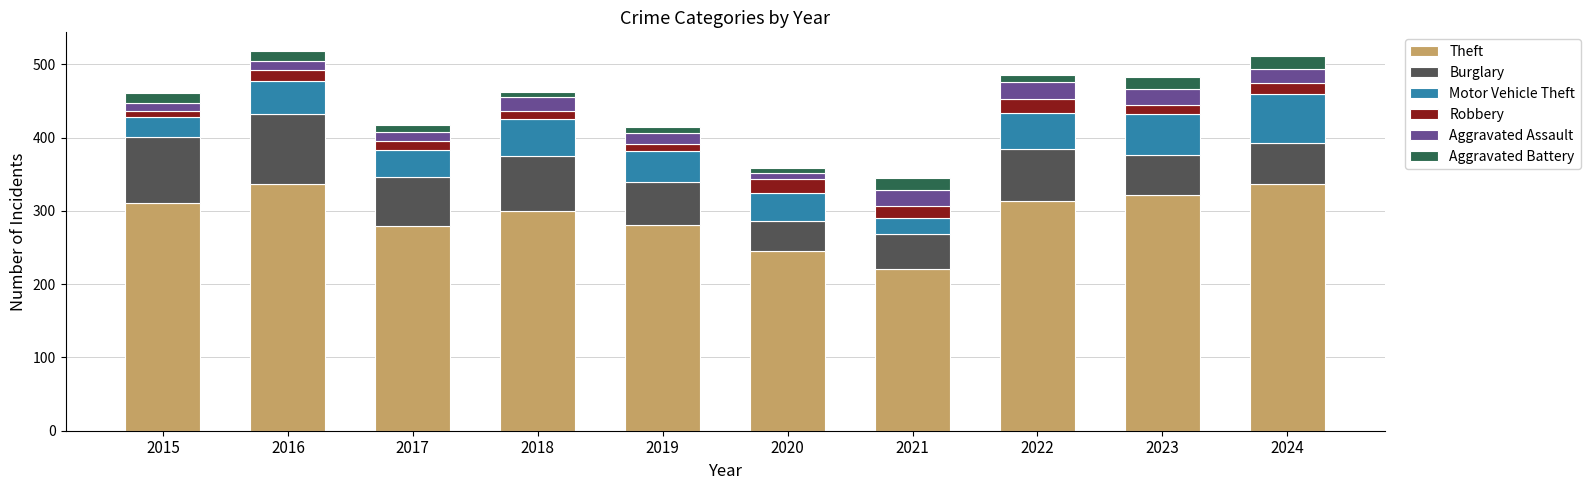

The Theft series shows 448 at 2024. True or false?

False